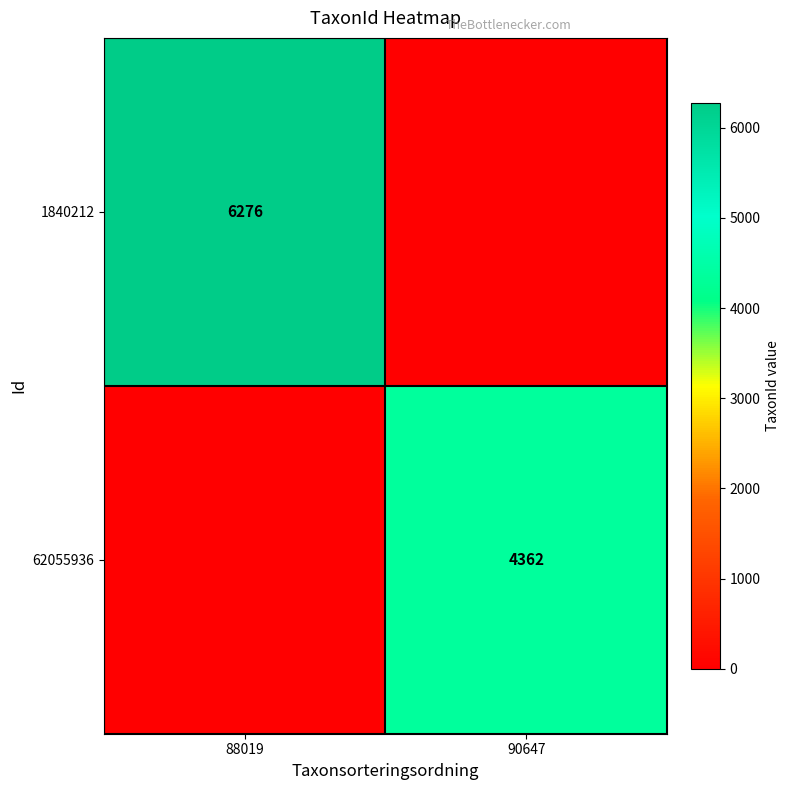

True or false: 62055936 has a value of 2964 at 90647.

False